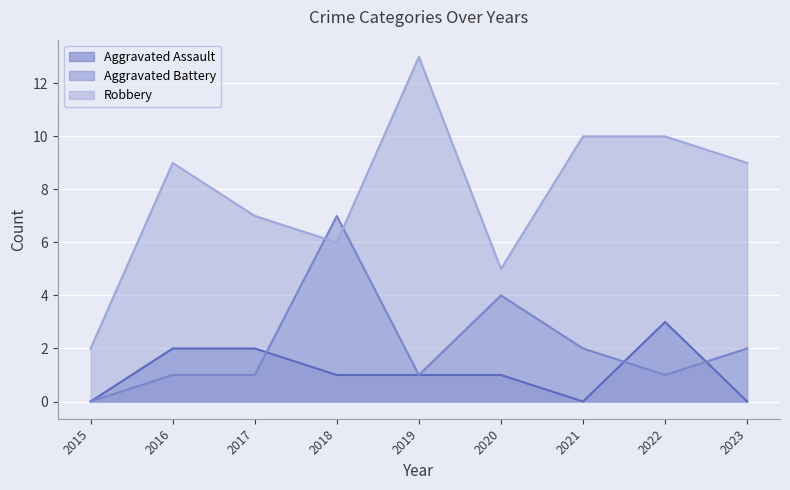

List the labels in order of Aggravated Assault value, smallest first.

2015, 2021, 2023, 2018, 2019, 2020, 2016, 2017, 2022